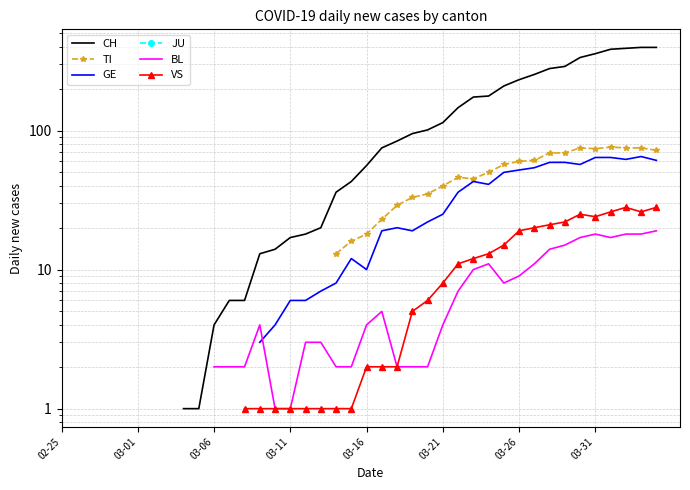

At which label does BL reach its minimum?

02-25